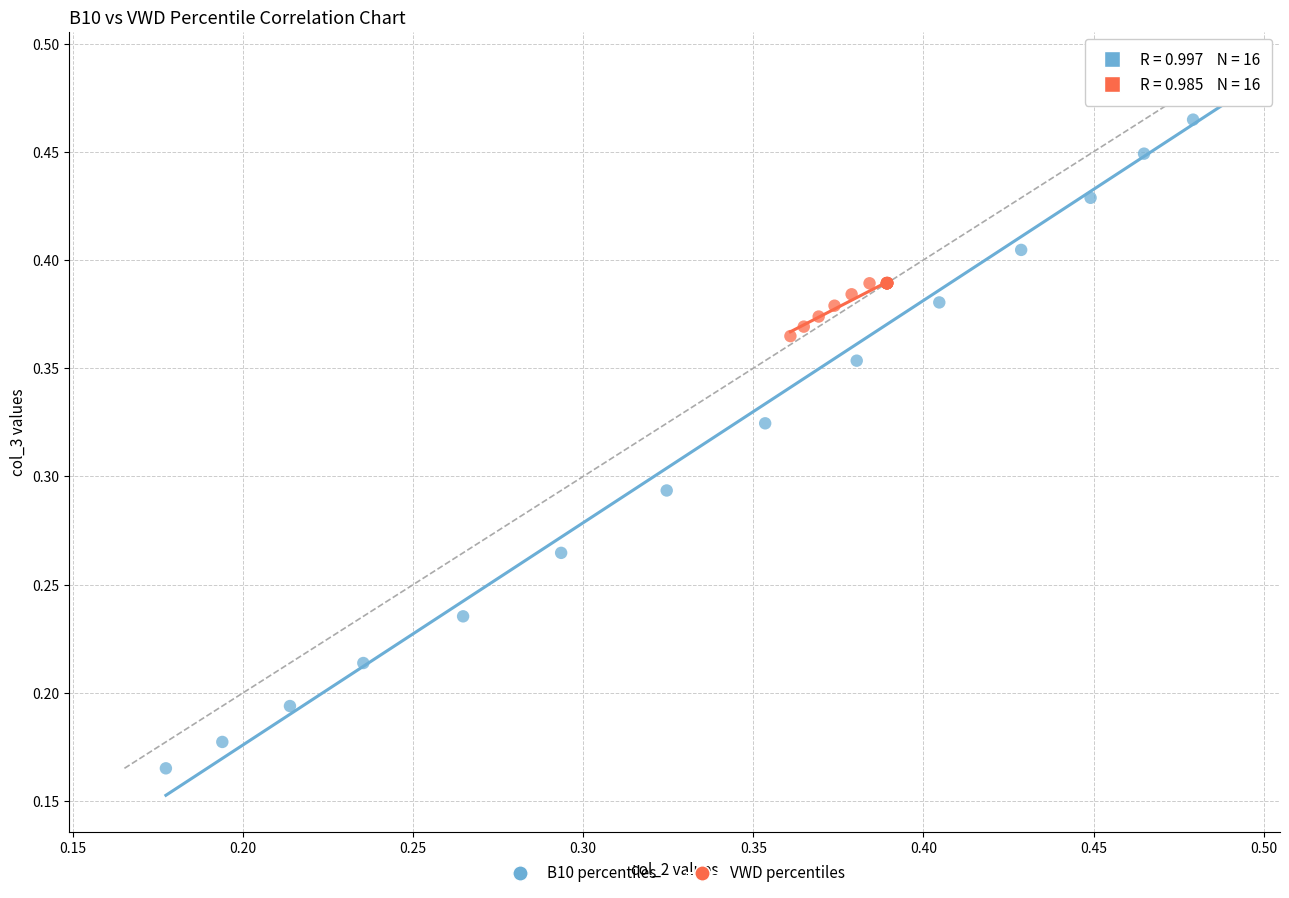

Which series contains the lowest Y value?

B10 percentiles